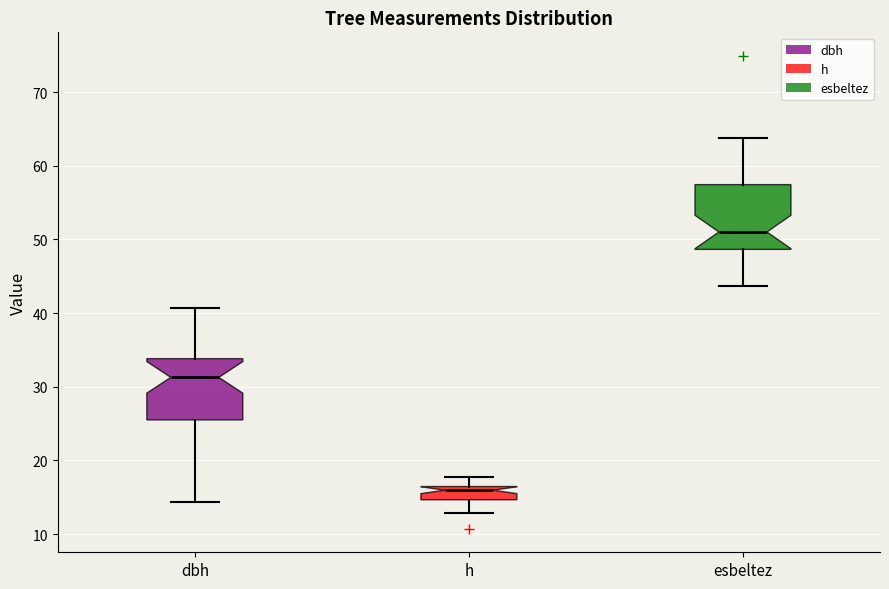

Which box's median line is the highest?

esbeltez